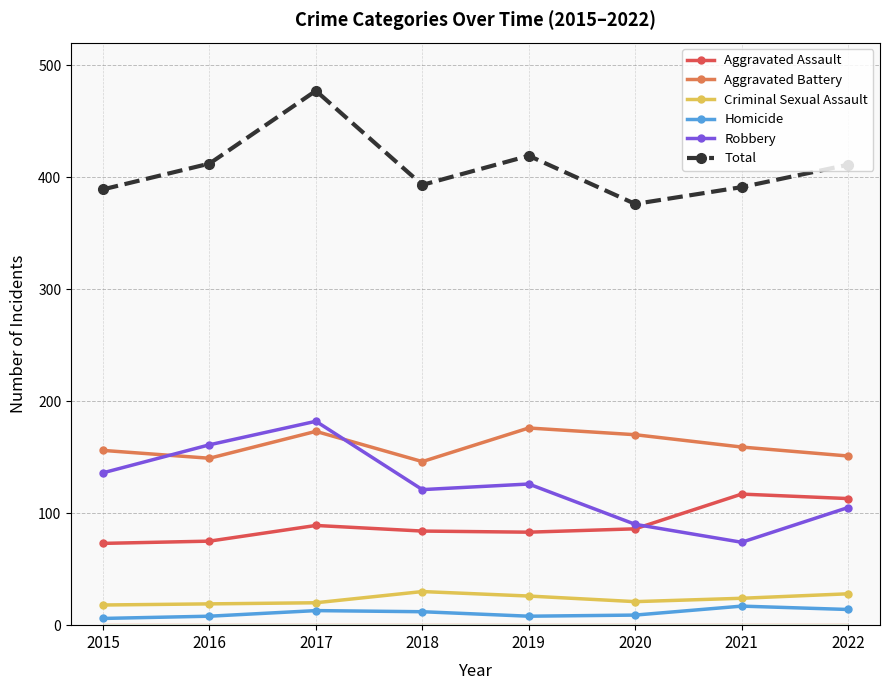

True or false: Criminal Sexual Assault and Robbery cross at least once.

False